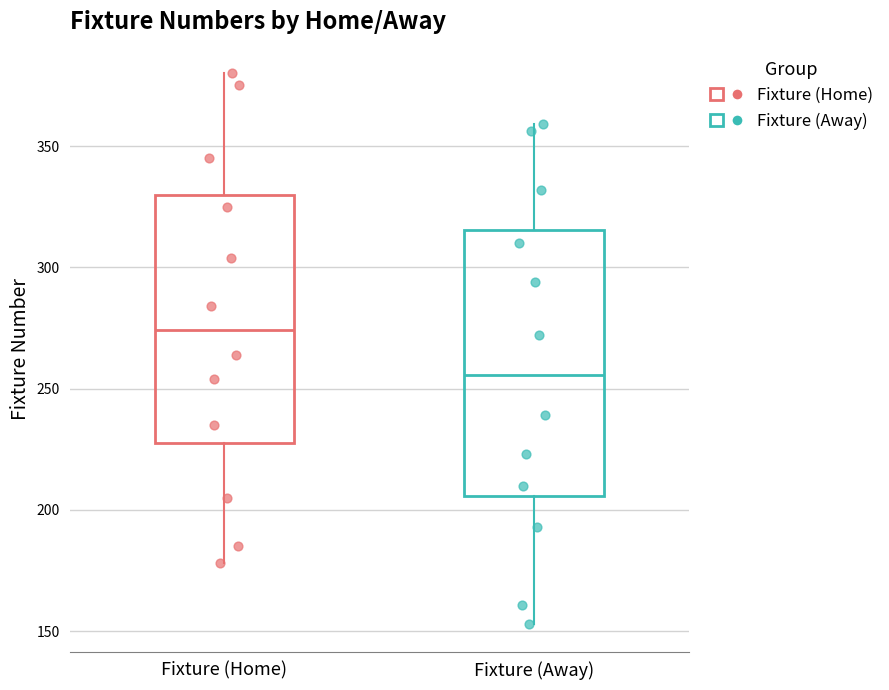

Reading left to right, read every box against the y-axis: the position of its median line, the range the box covers, and the ends of its whiskers. The values are not printed on the chart, so give them approximately, as read against the axis.

Fixture (Home): median 275, box 230 to 330, whiskers 180 to 380
Fixture (Away): median 255, box 205 to 315, whiskers 155 to 360